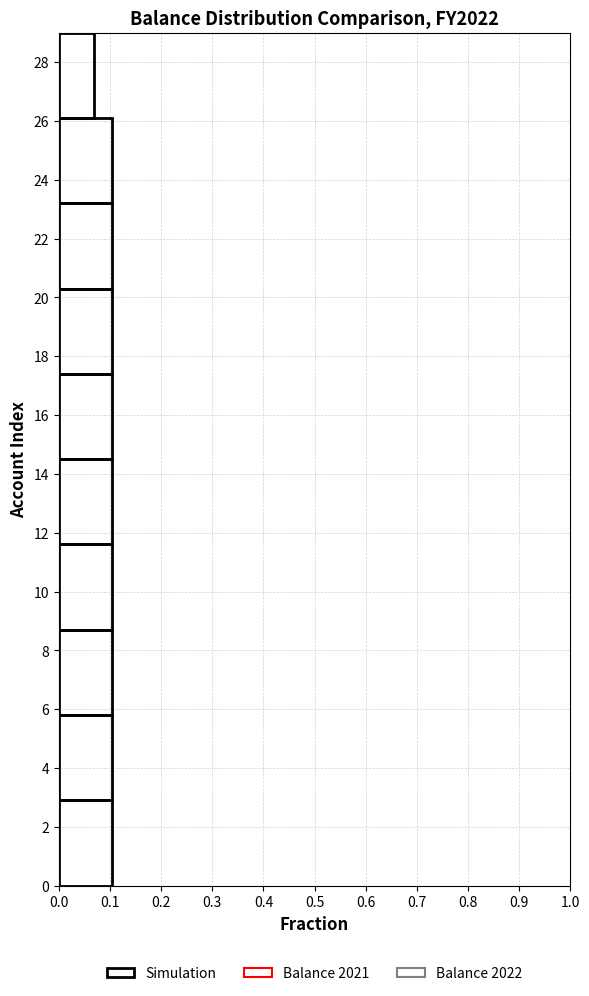

What is the length of the bar covering 8.7 to 11.6 on the y-axis? Neither the bar edges nor the lengths are printed on the chart, so give them approximately, as read against the axes.

0.10